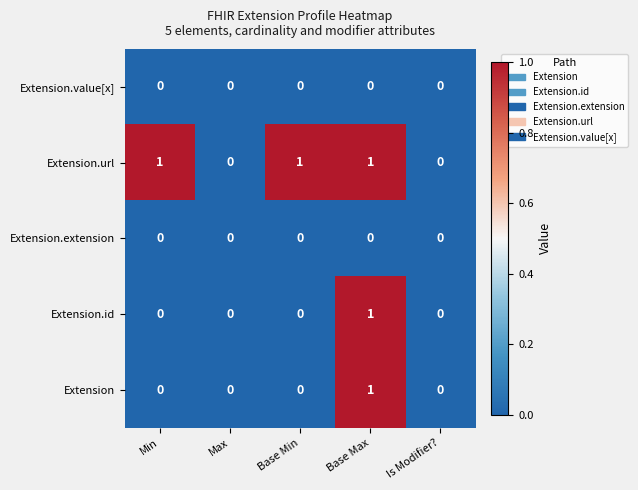

Is it true that Extension.url equals 0 at Is Modifier??

True